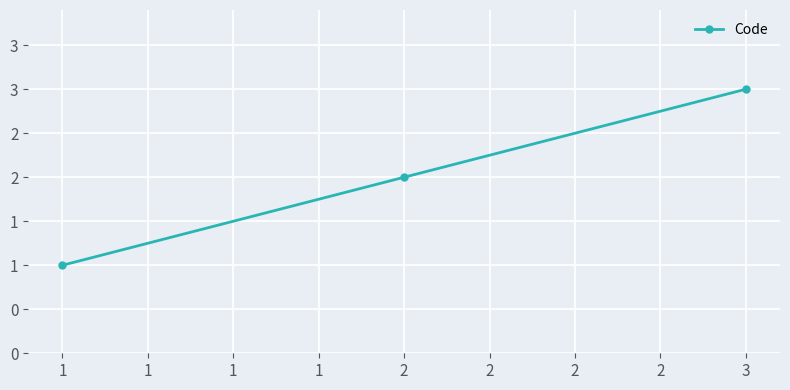

True or false: the data shows 2 at 1.

False